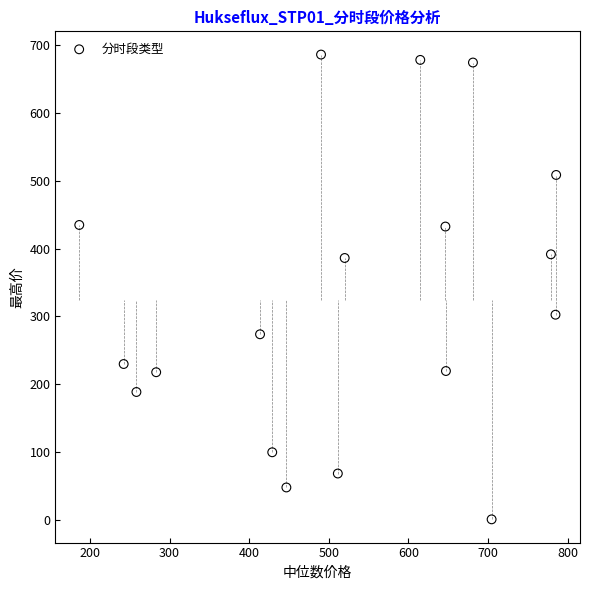

What is the range of X values (max minus min)?

599.1